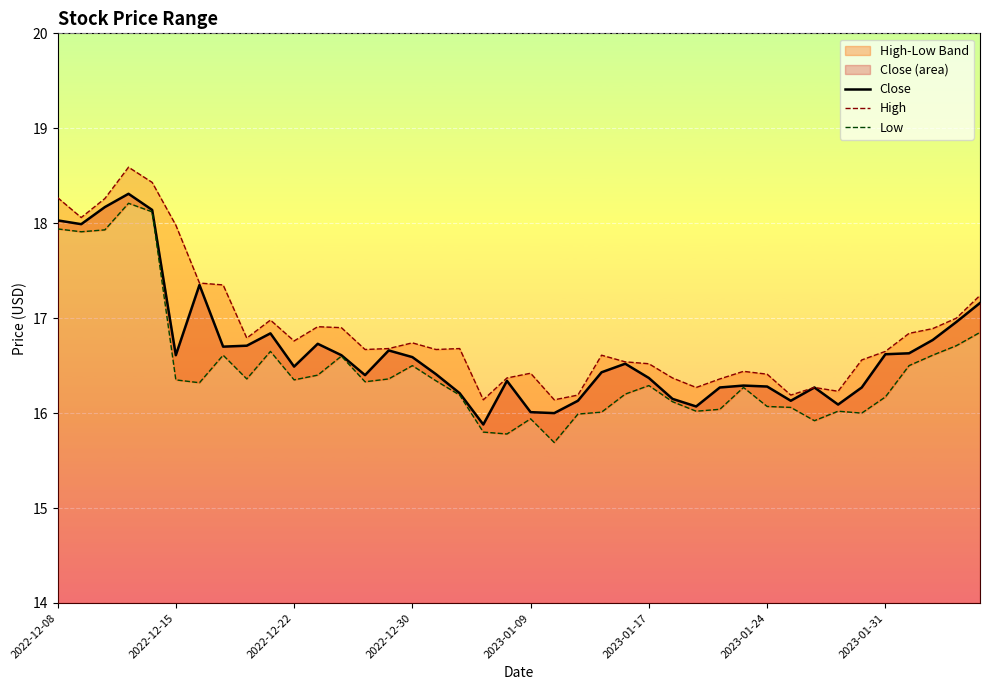

What is the sum of the Close values at 2022-12-30 and 16?

34.7